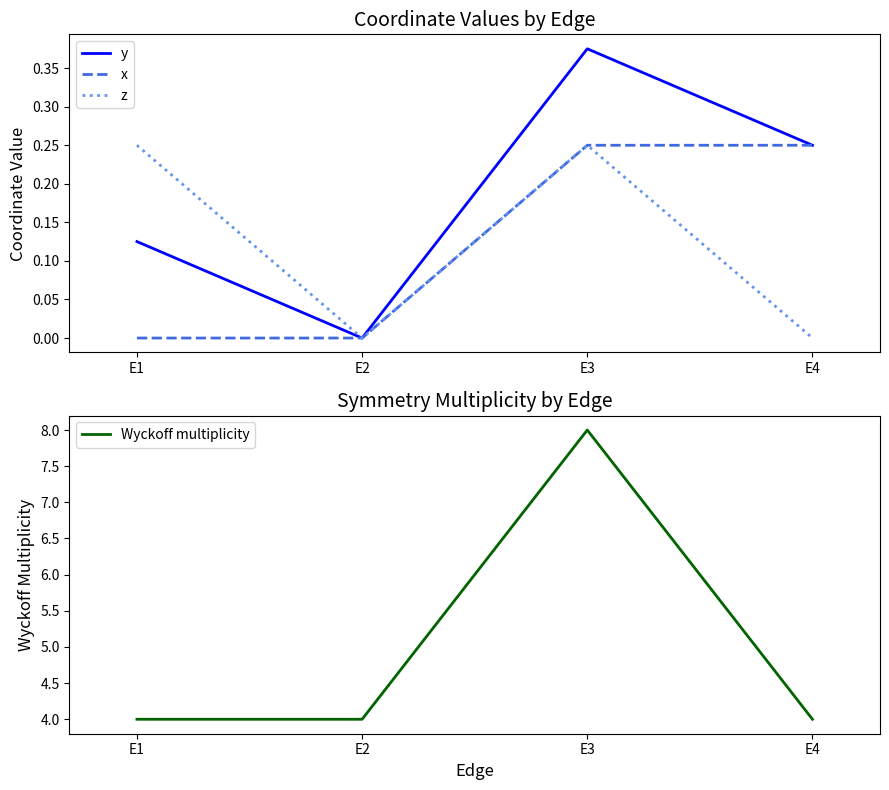

True or false: z has a value of 0.2 at E3.

True